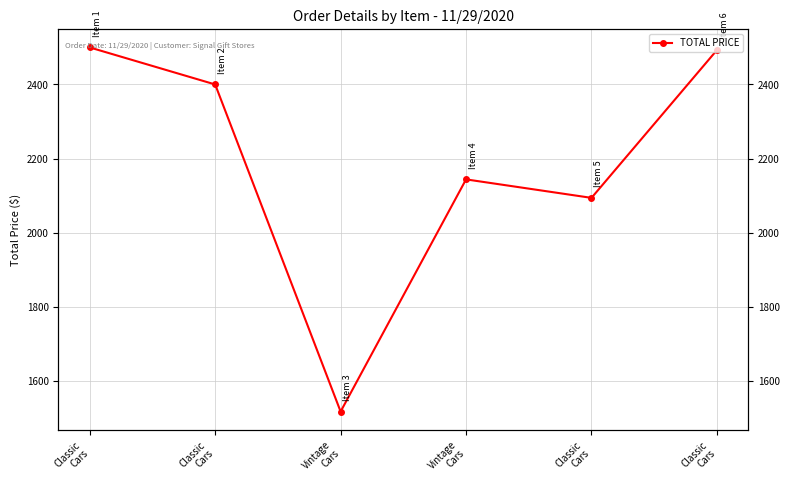

What is the difference between the maximum and minimum values?

983.4